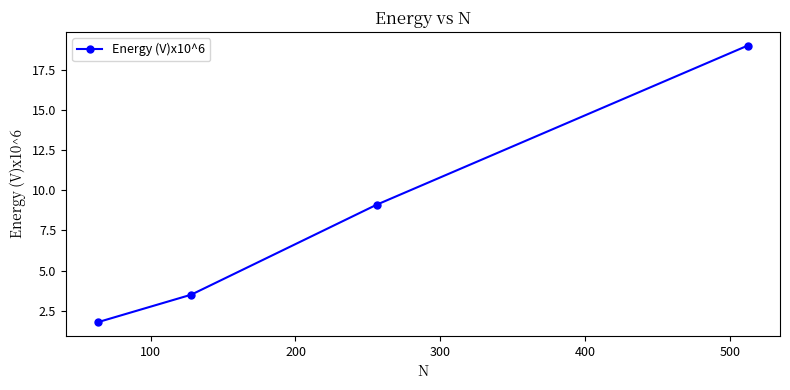

Reading right to left, transcribe all the data shown in this chart.

19.0	9.1	3.5	1.8